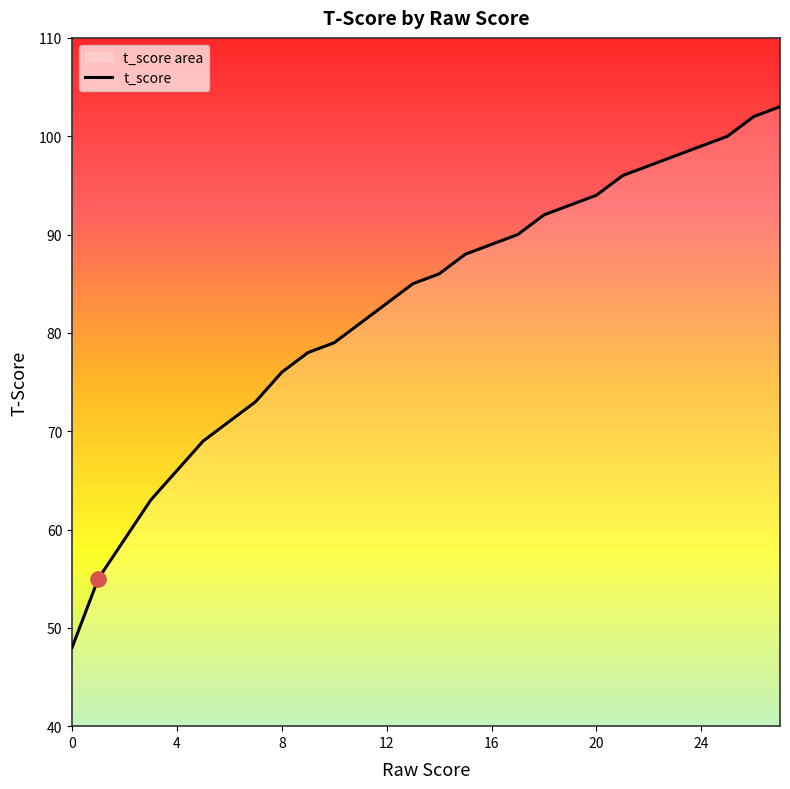

What is the minimum value shown in the chart?

48